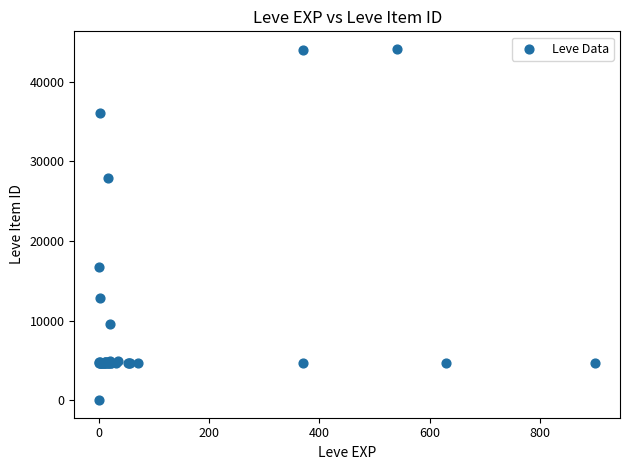

What Y value in the scatter plot is closest to 22050?

16734